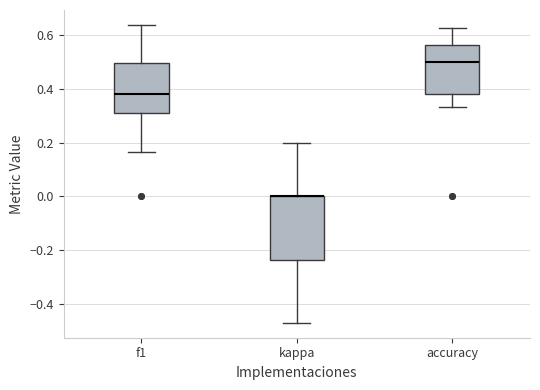

Reading left to right, read every box against the y-axis: the position of its median line, the range the box covers, and the ends of its whiskers. The values are not printed on the chart, so give them approximately, as read against the axis.

f1: median 0.38, box 0.32 to 0.50, whiskers 0.16 to 0.64
kappa: median 0.00 (drawn on the box's upper edge), box -0.24 to 0.00, whiskers -0.48 to 0.20
accuracy: median 0.50, box 0.38 to 0.56, whiskers 0.34 to 0.62